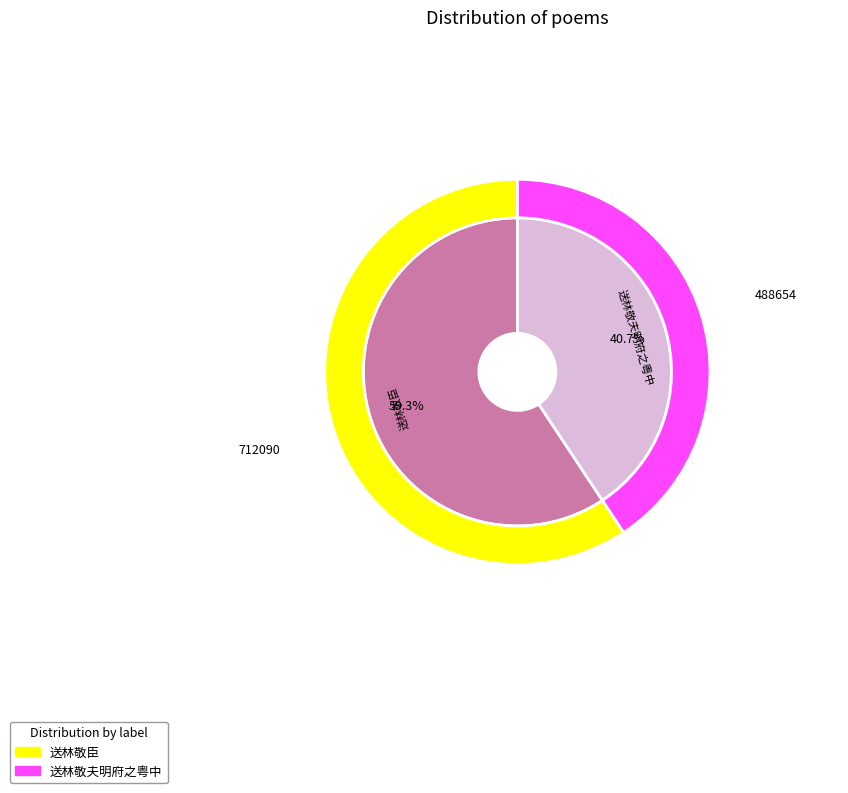

How many slices are in this pie chart?

2